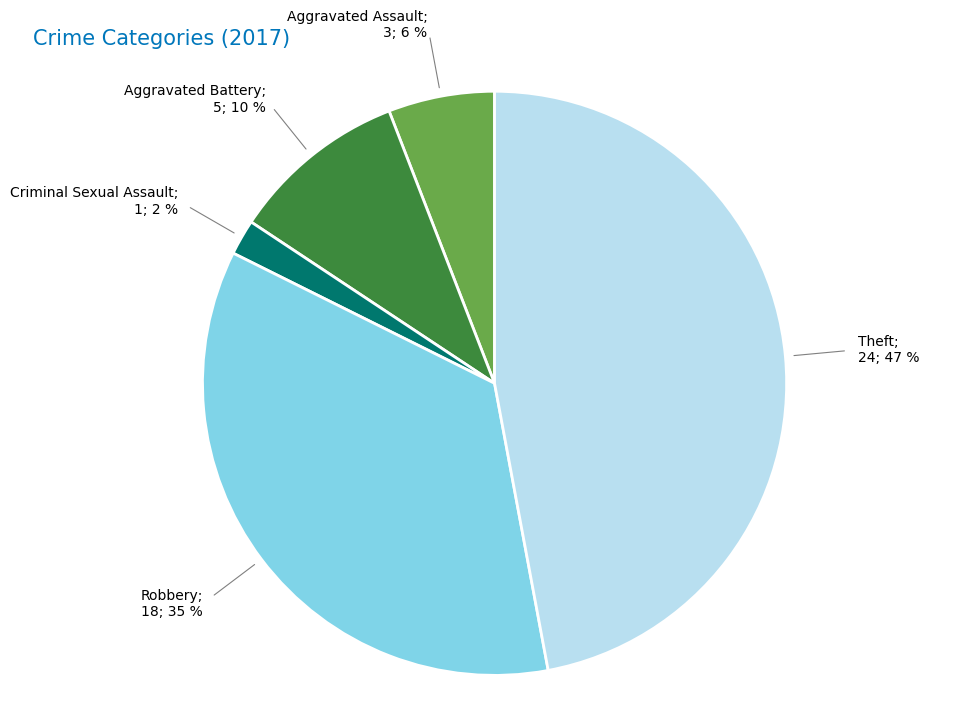

Count the number of slices in the pie.

5